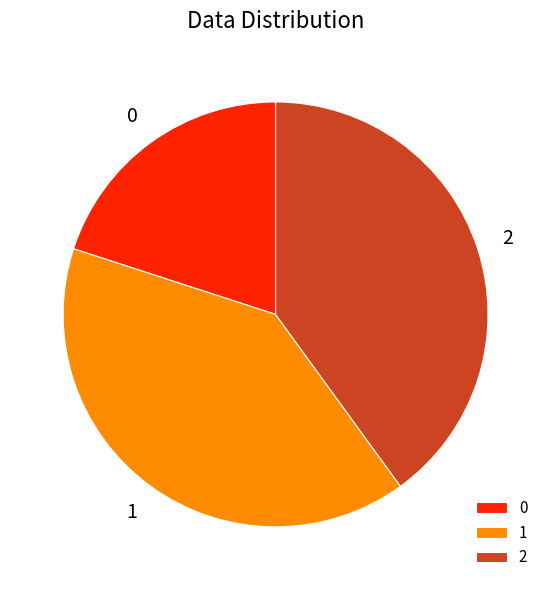

Combined, do 2 and 1 account for over 50%?

Yes